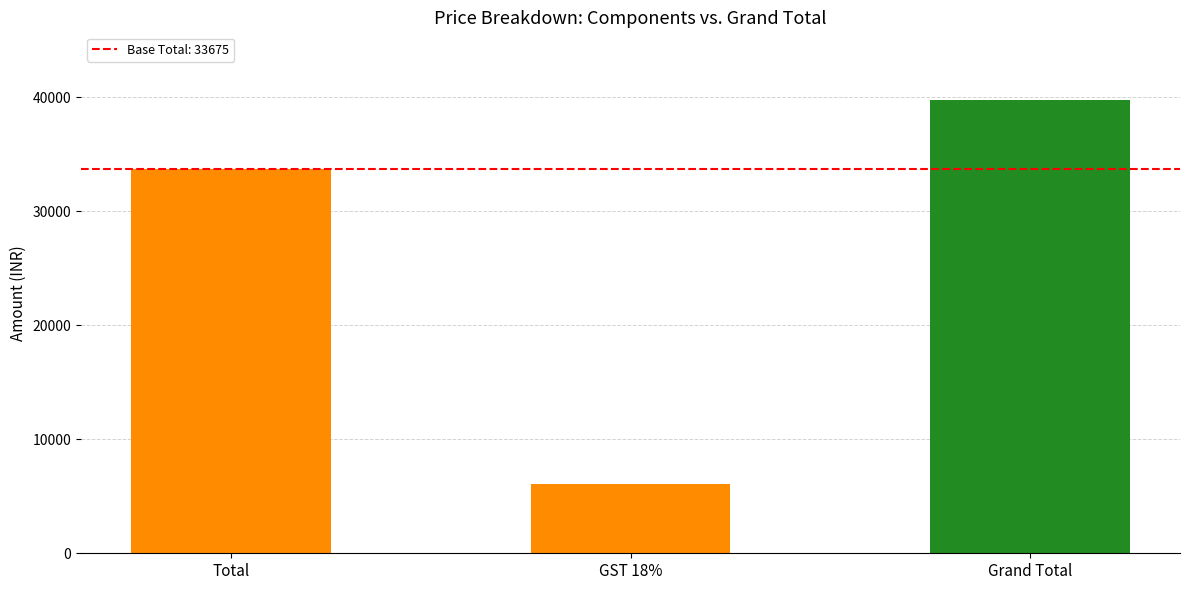

What is the label of the 3rd bar from the right?

Total